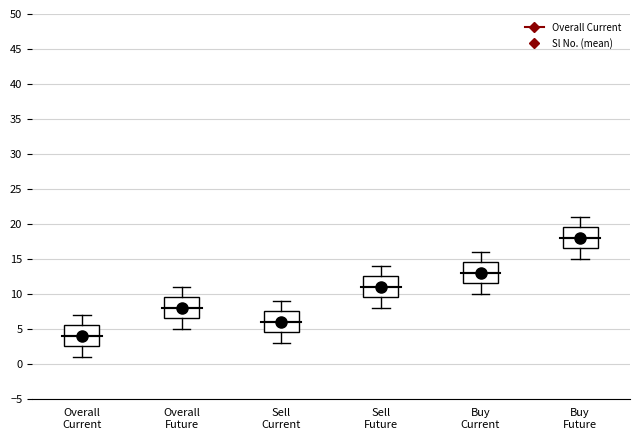

Which box has the highest median line?

Buy Future